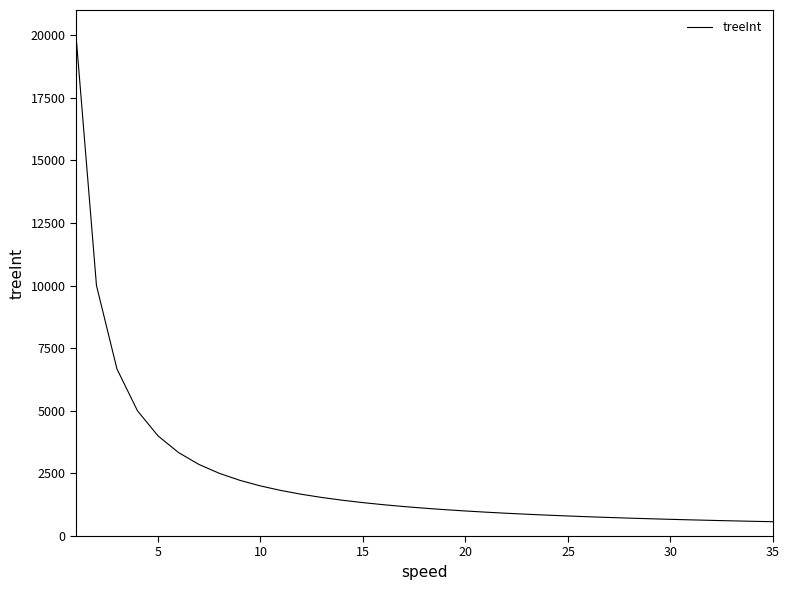

What is the difference between the maximum and minimum values?

19428.6